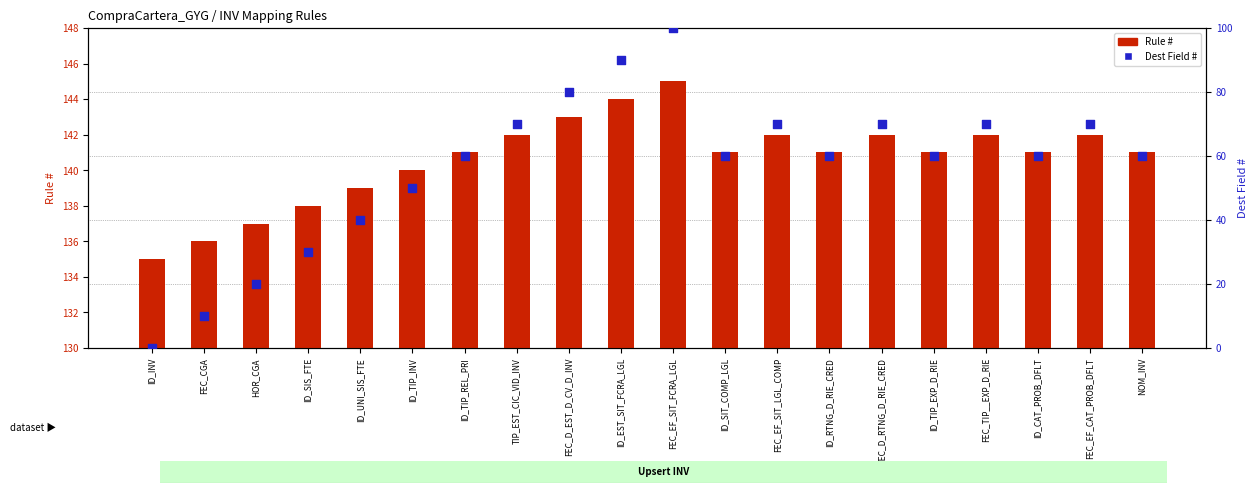

Which series has the widest spread of Y values?

Dest Field #